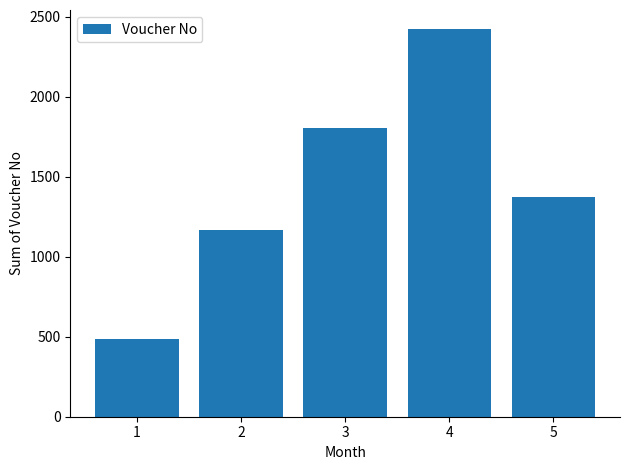

The value at 4 is 3635. True or false?

False